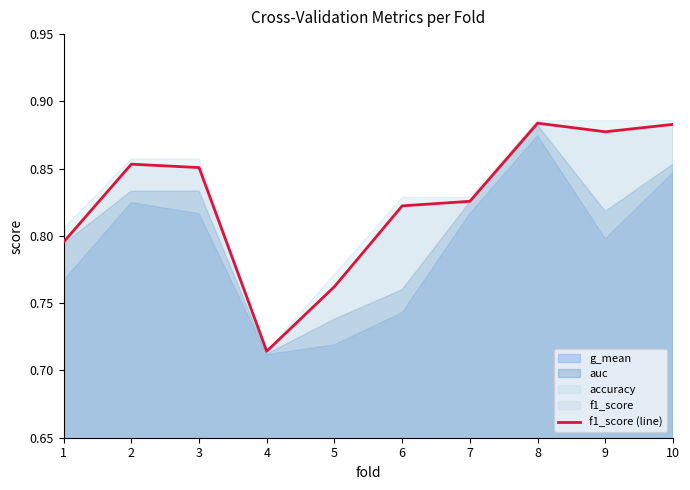

The chart shows a value of 1.2 at 3. True or false?

False